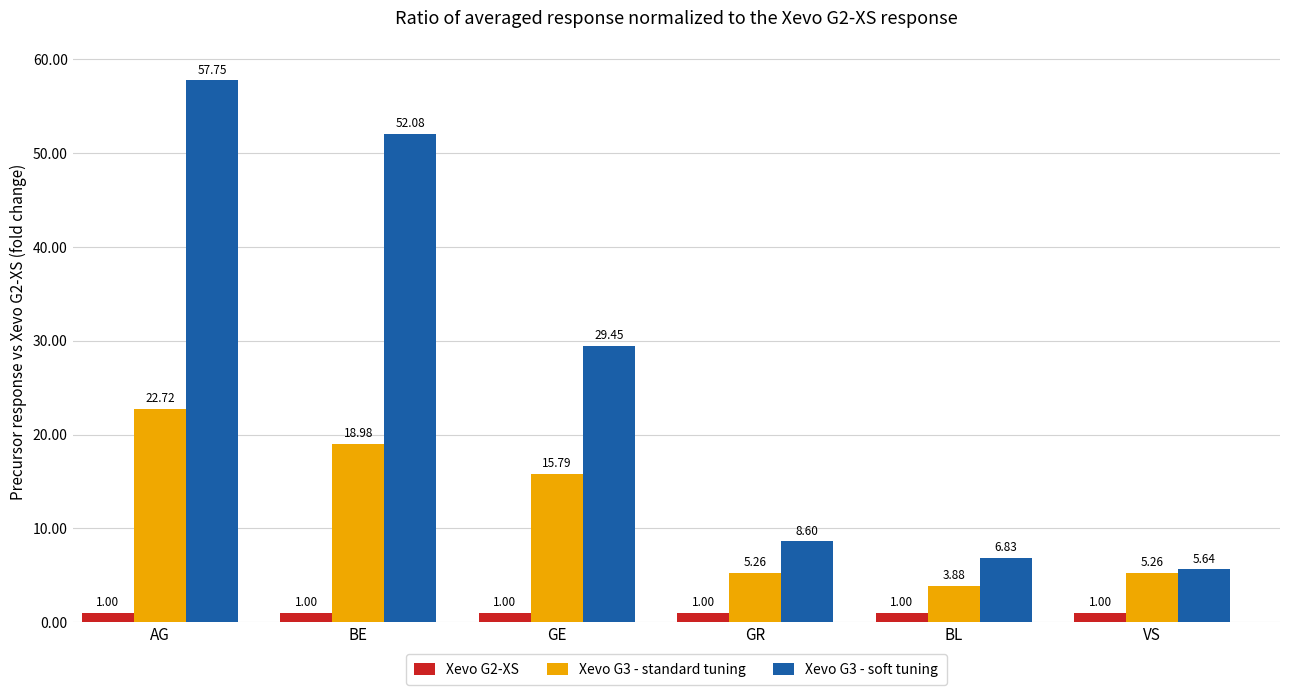

What is the average value of the Xevo G3 - standard tuning series?

12.0